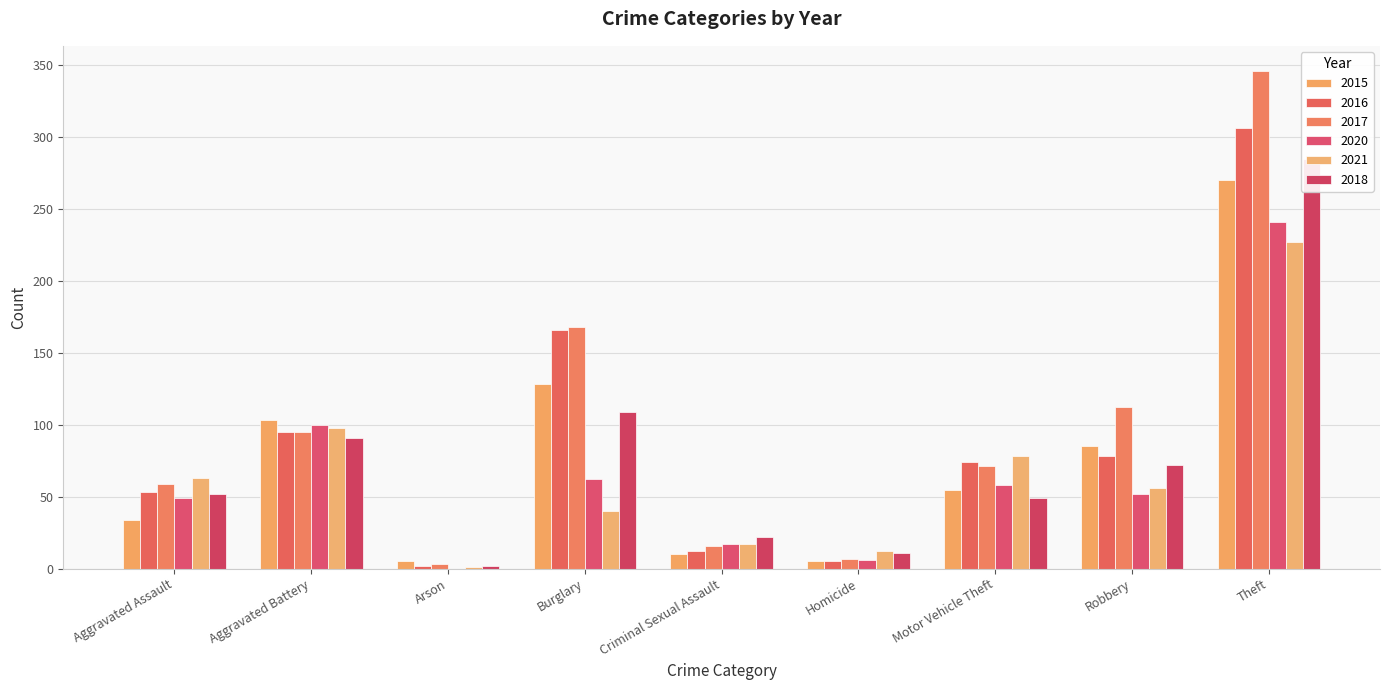

Rank the series by their maximum value, from lowest to highest.

2021, 2020, 2015, 2018, 2016, 2017